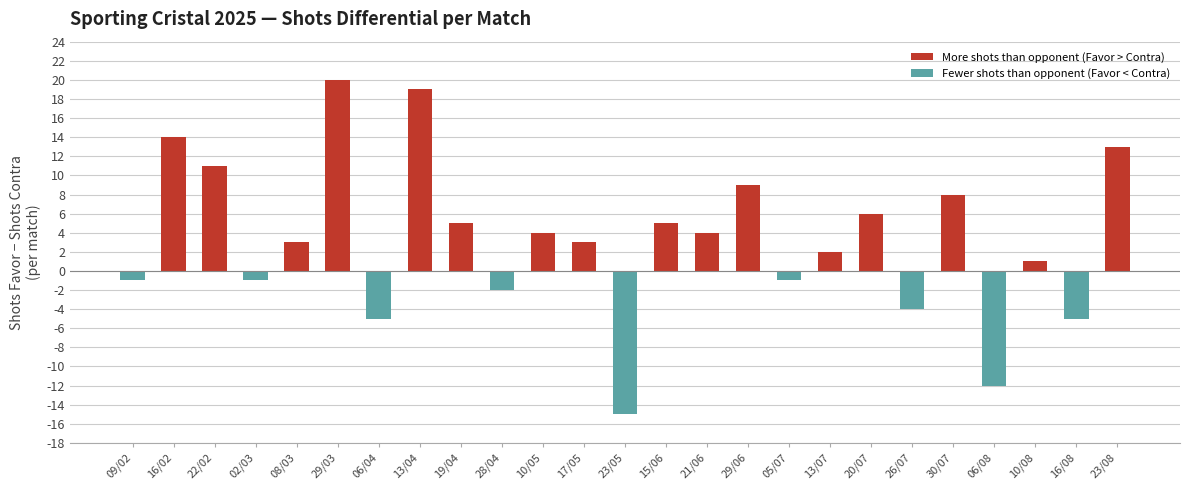

What is the change in value from 13/04 to 16/08?

-24